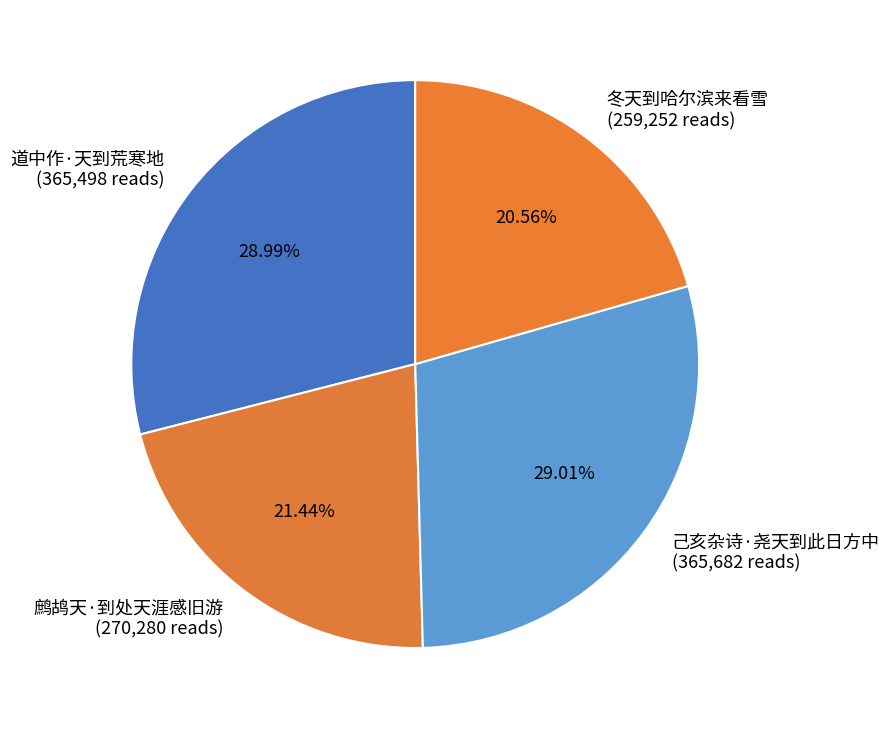

Approximately how many times larger is the value at 鹧鸪天·到处天涯感旧游 compared to 道中作·天到荒寒地?

0.7